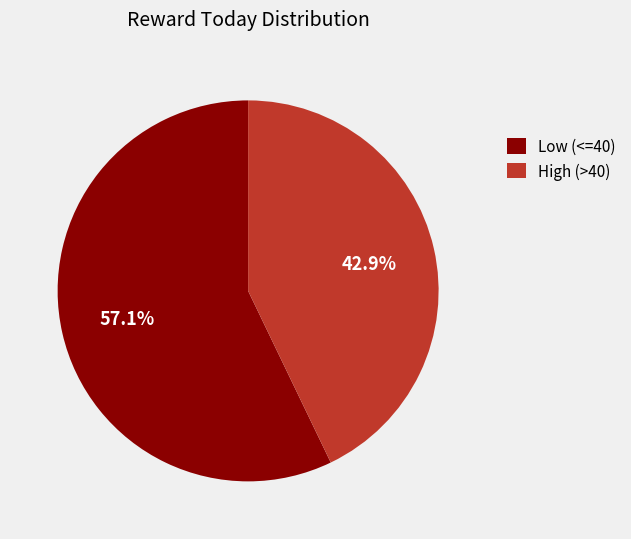

Do High (>40) and Low (<=40) together represent more than half of the pie?

Yes